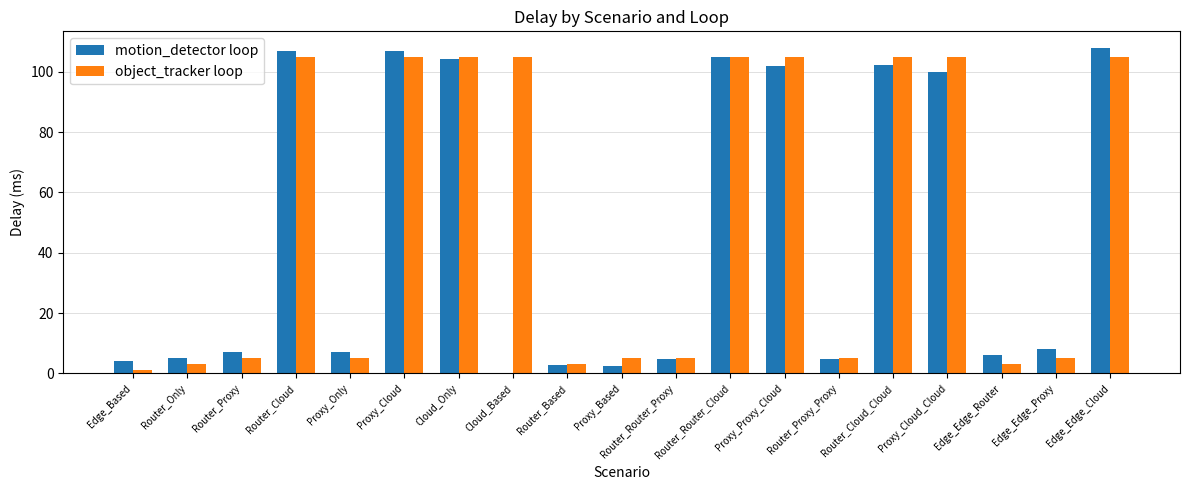

What is the total value across all series at Router_Router_Cloud?

209.9